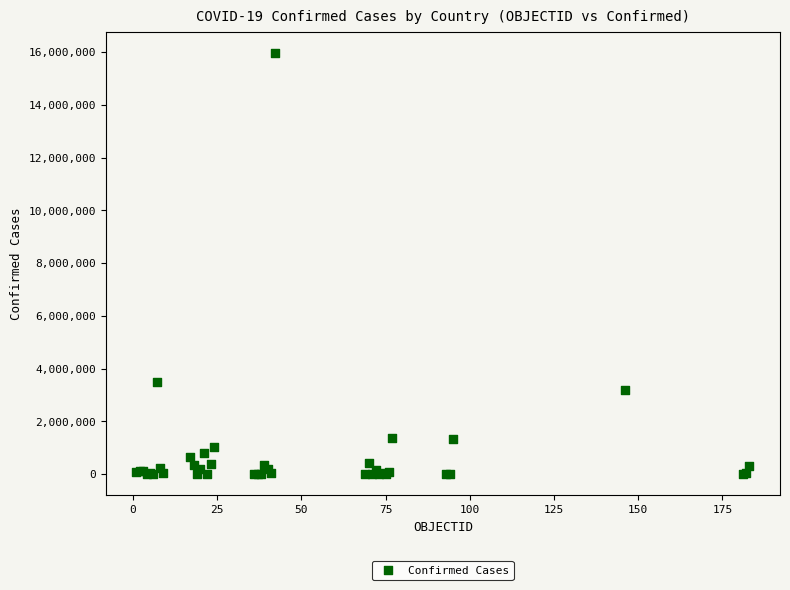

What Y value in the scatter plot is closest to 7985592?

3482512